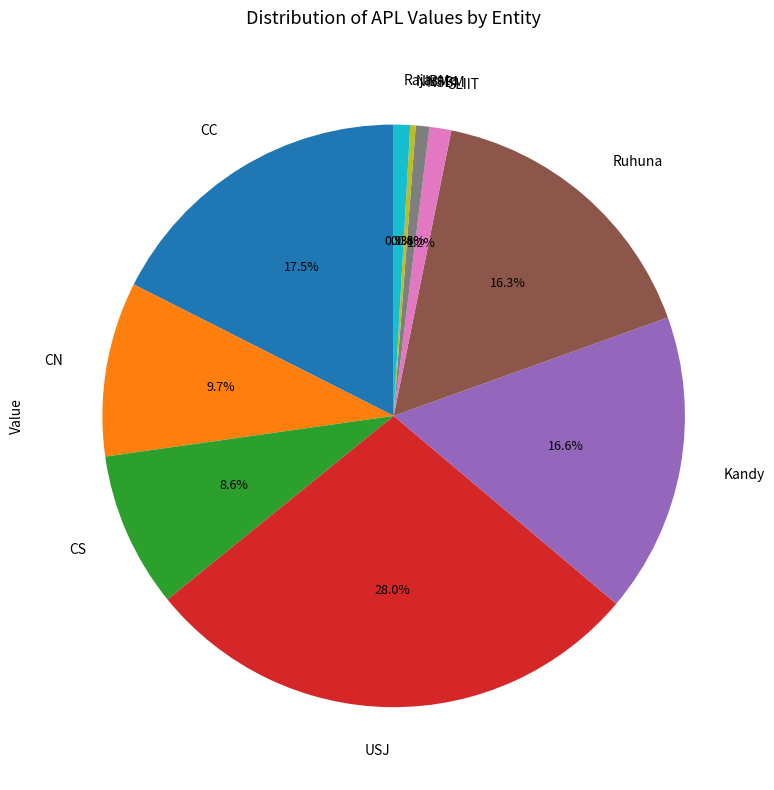

To the nearest percent, what is the difference between the NSBM and CC slice percentages?

17%